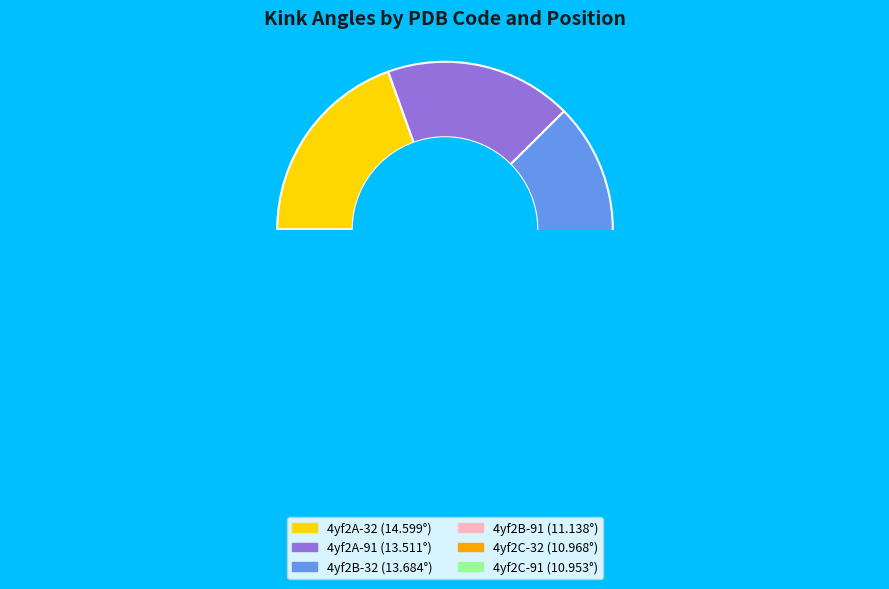

True or false: 4yf2A-32 accounts for 6% of the total.

False